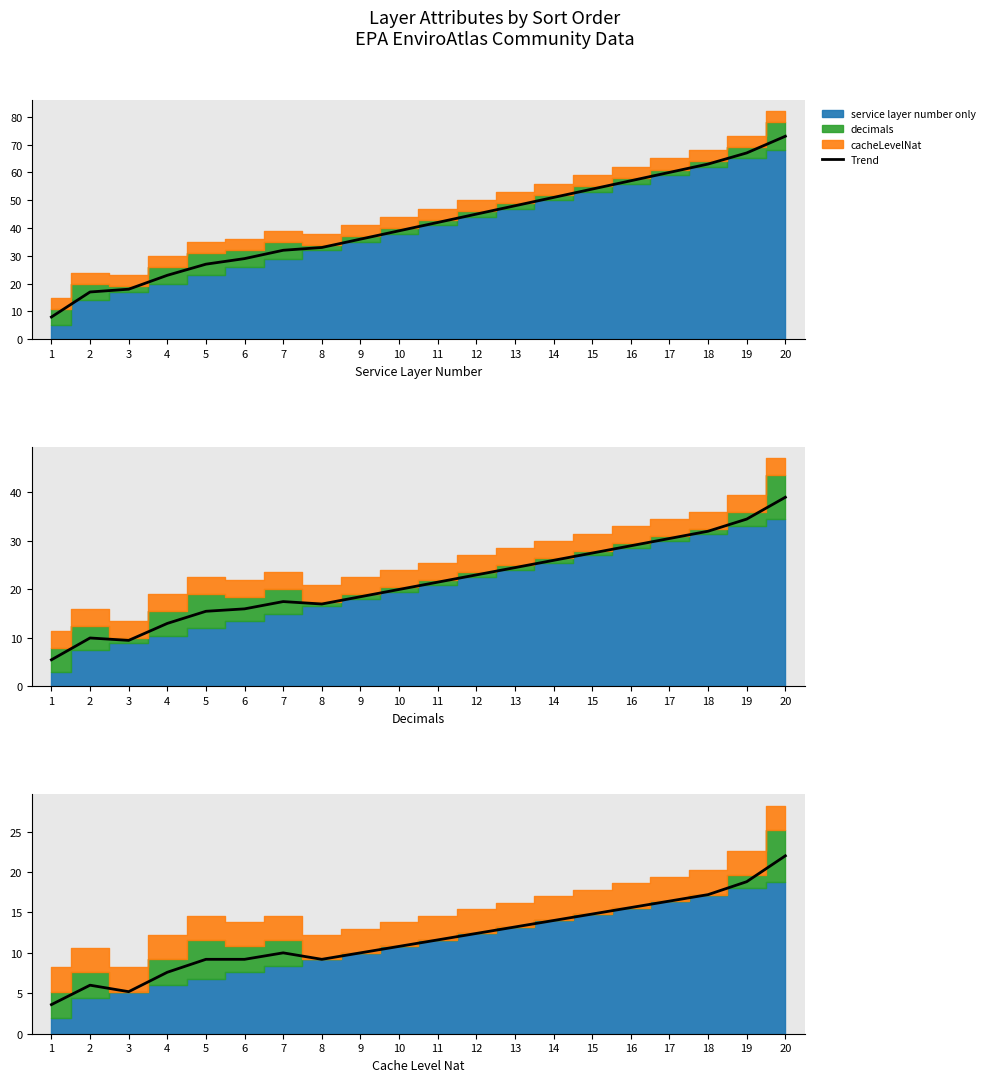

Rank the categories by value from highest to lowest.

20, 19, 18, 17, 16, 15, 14, 13, 12, 11, 10, 7, 9, 5, 6, 8, 4, 2, 3, 1